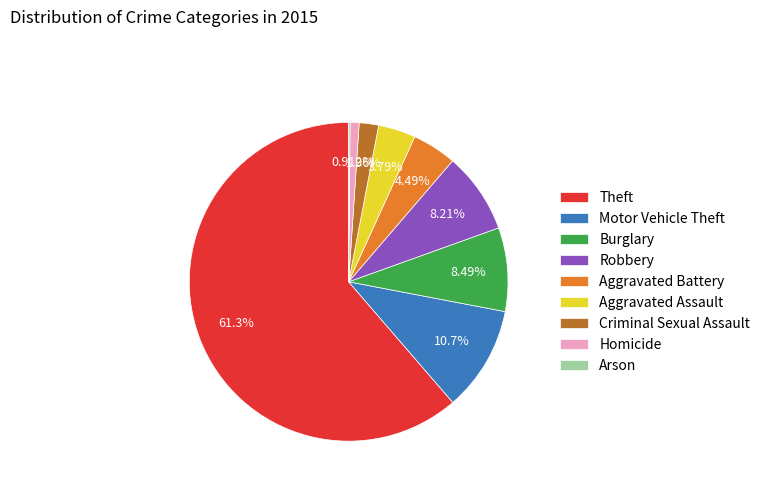

Combined, do Aggravated Assault and Theft account for over 50%?

Yes